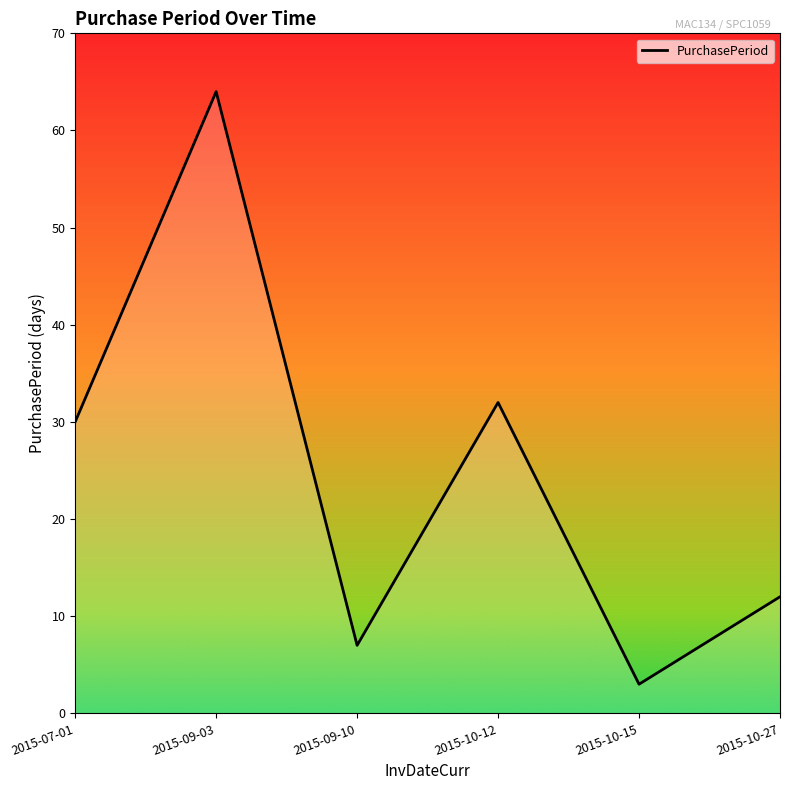

How many categories are shown in the chart?

6